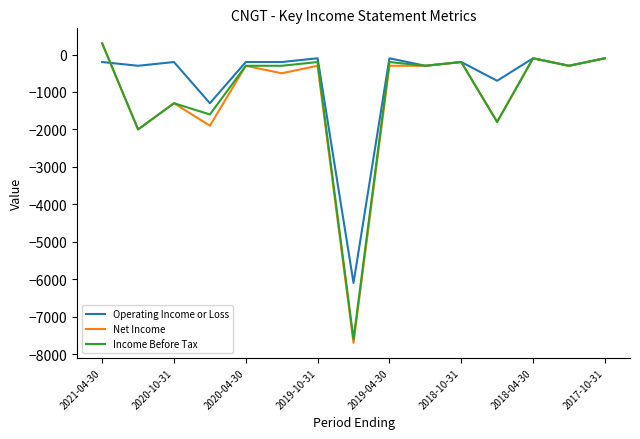

Which series has the largest total across all categories?

Operating Income or Loss